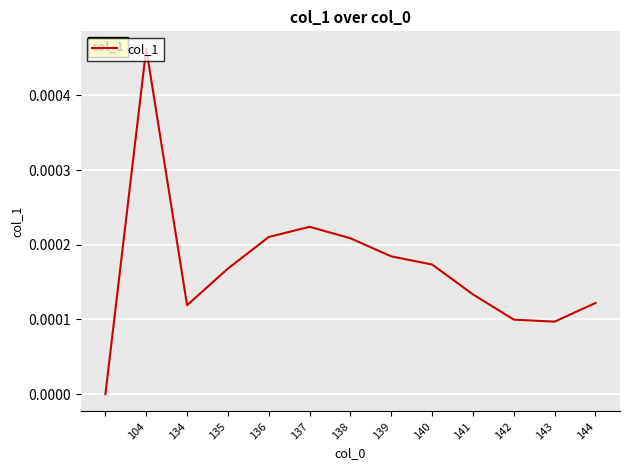

Does the chart have visible grid lines?

Yes